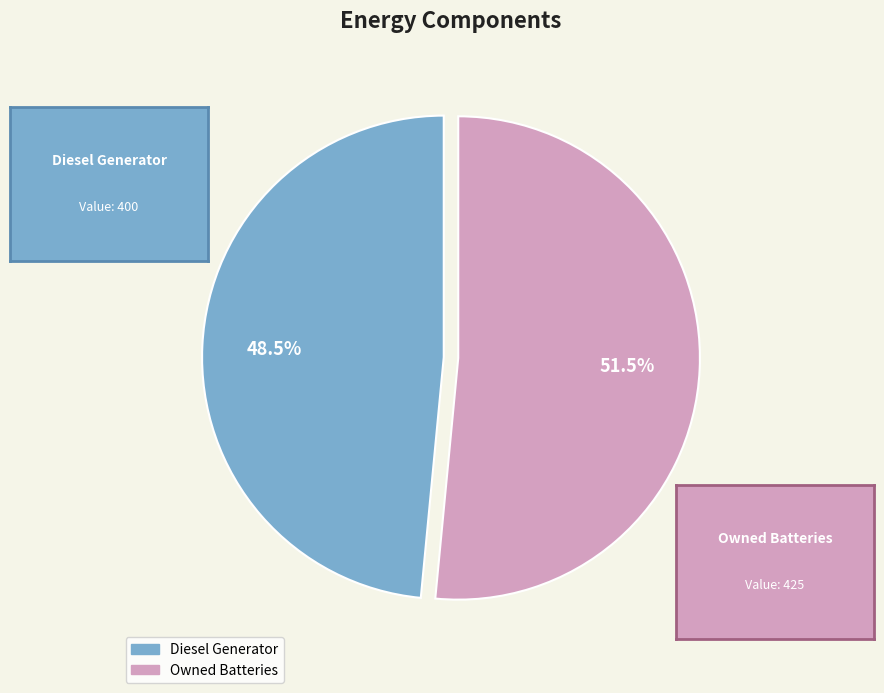

Is there any slice that represents more than half of the pie?

Yes